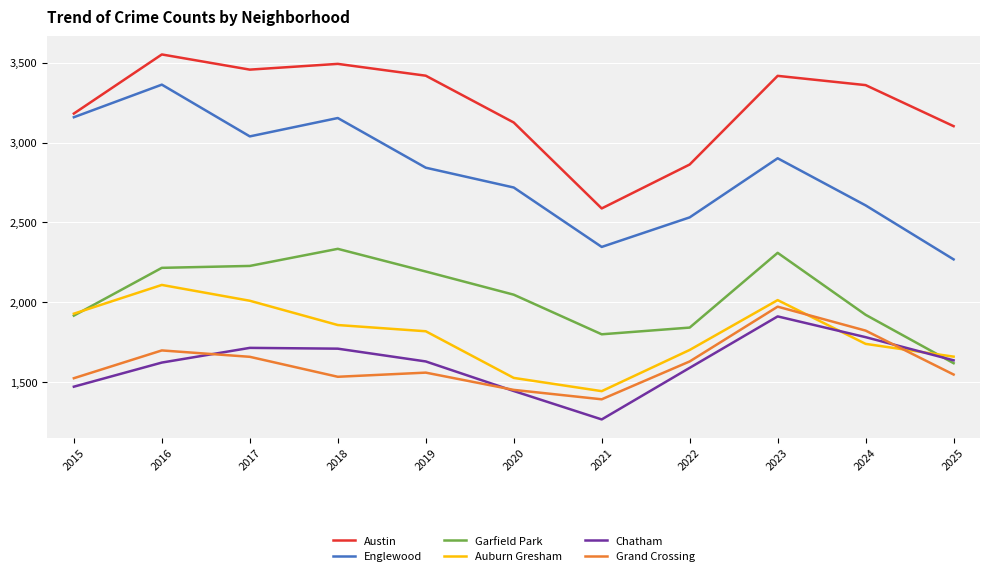

Is the value of Garfield Park at 2022 greater than the value of Auburn Gresham at 2021?

Yes